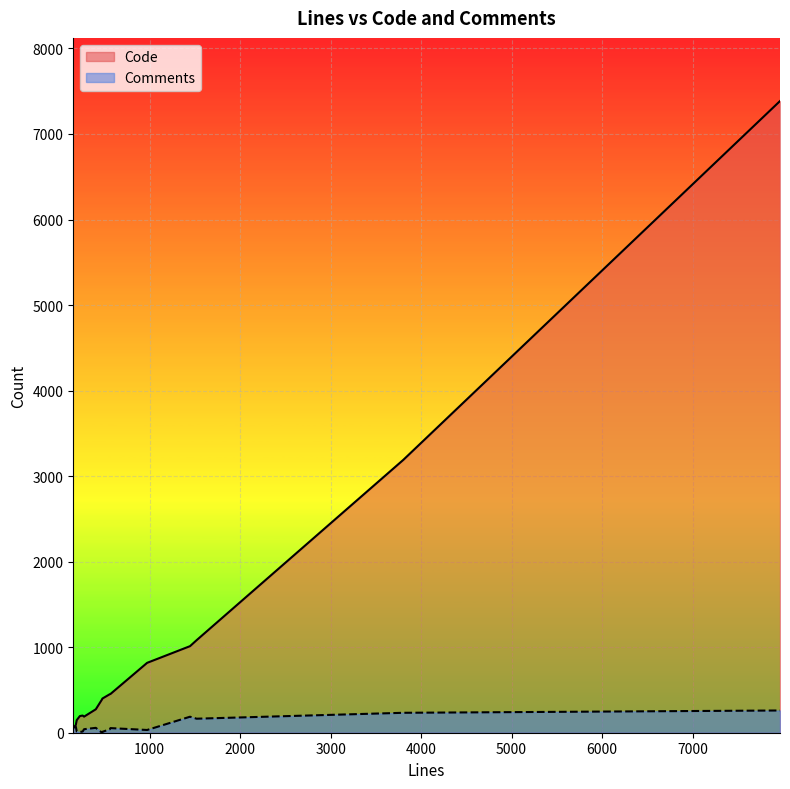

Read the Code value at 405, to the nearest 100.

300